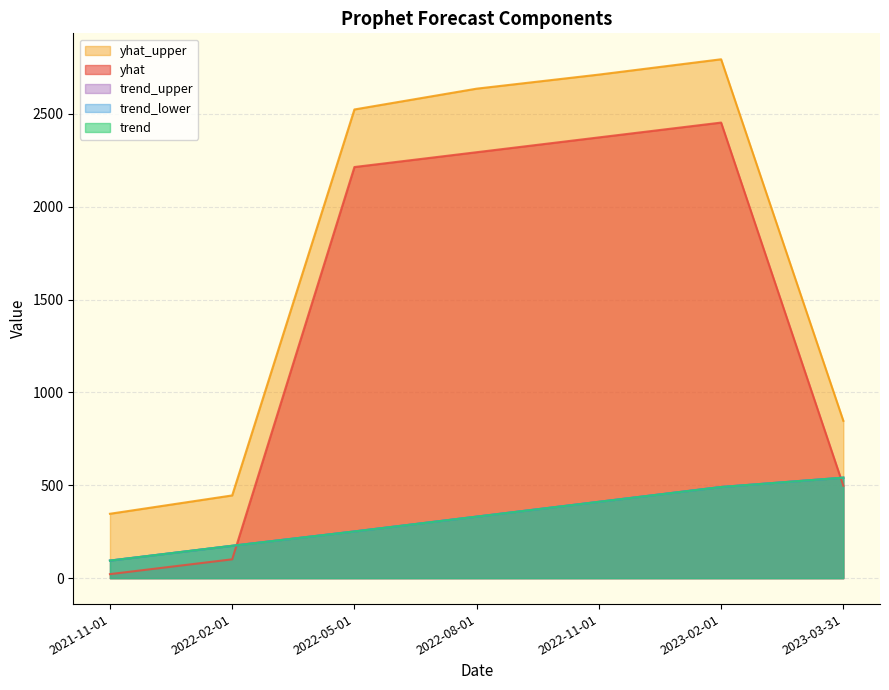

Which series has the widest spread of values?

yhat_upper